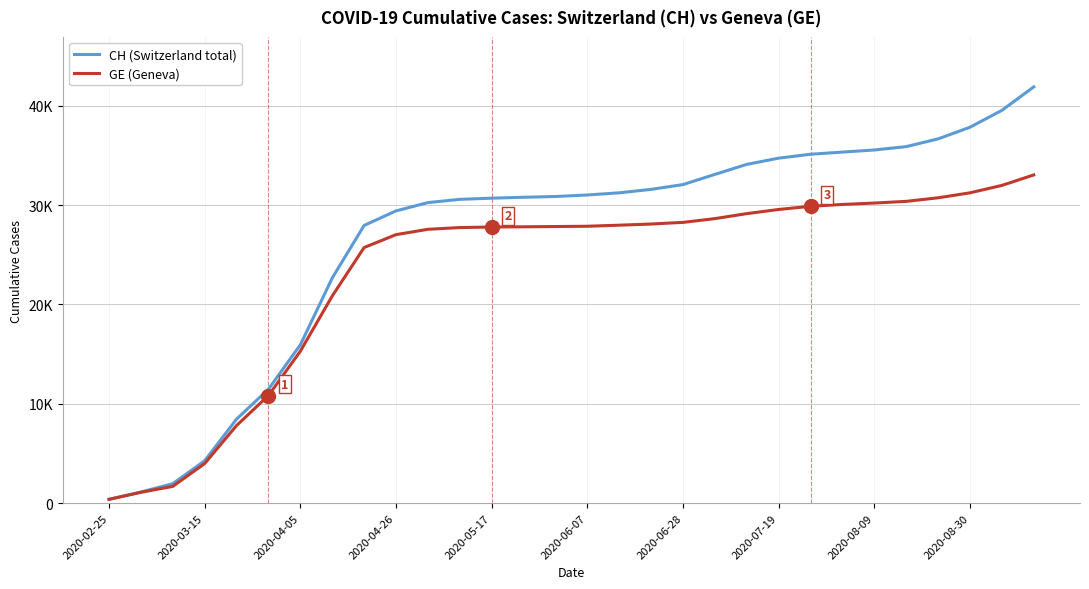

Does the chart display data point markers on the line(s)?

No